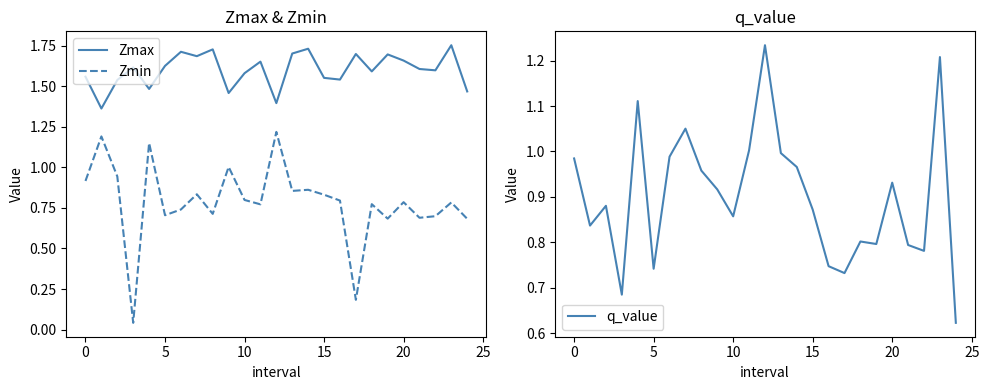

True or false: q_value and Zmax cross at least once.

False